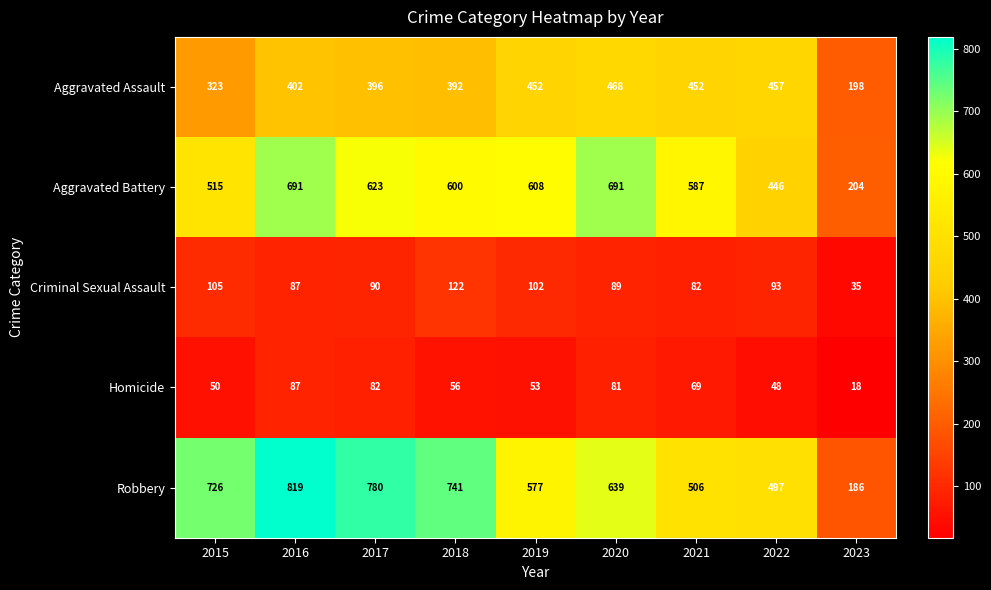

Which series has the largest total across all categories?

Robbery